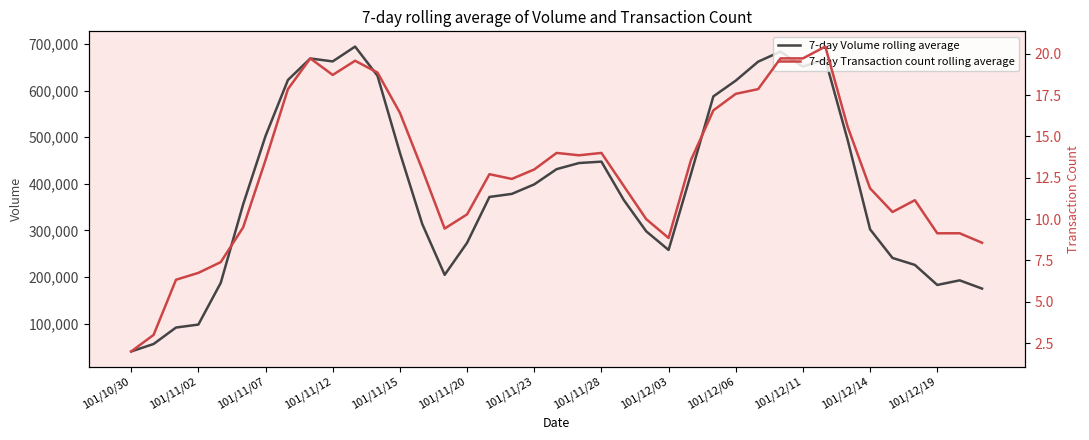

Count the number of categories in the chart.

39